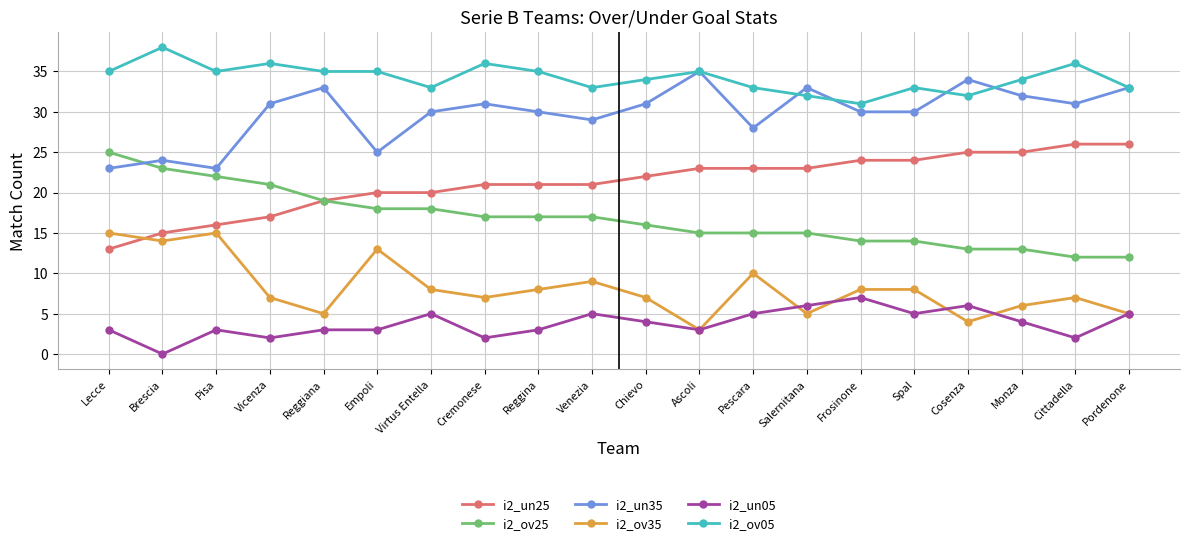

What is the difference between the highest and lowest values at Pordenone?

28